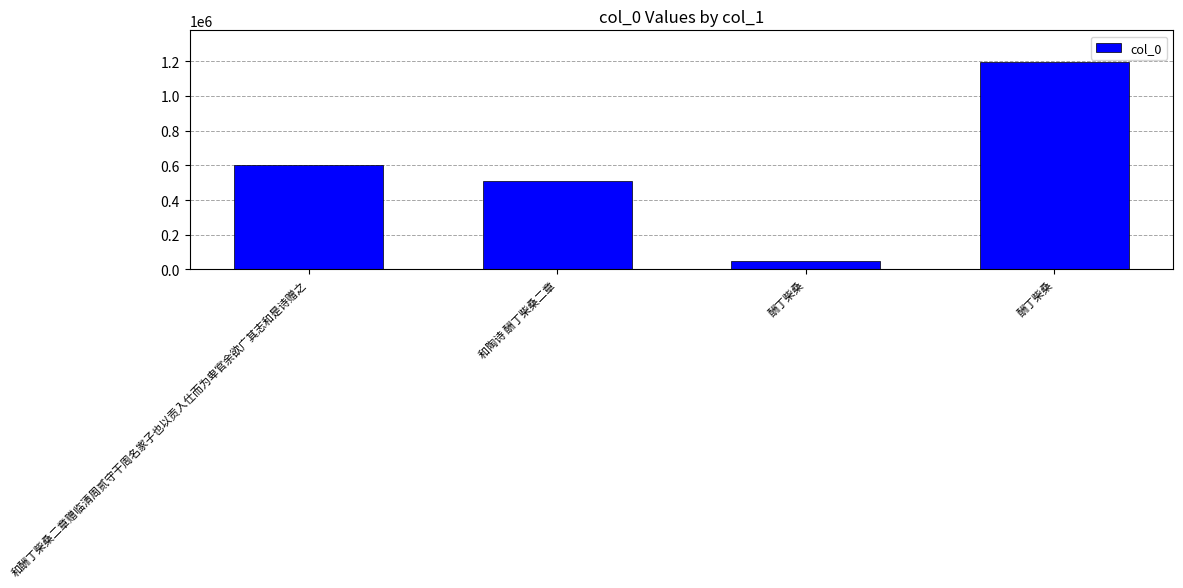

What is the value of the 2nd bar from the left?

508299